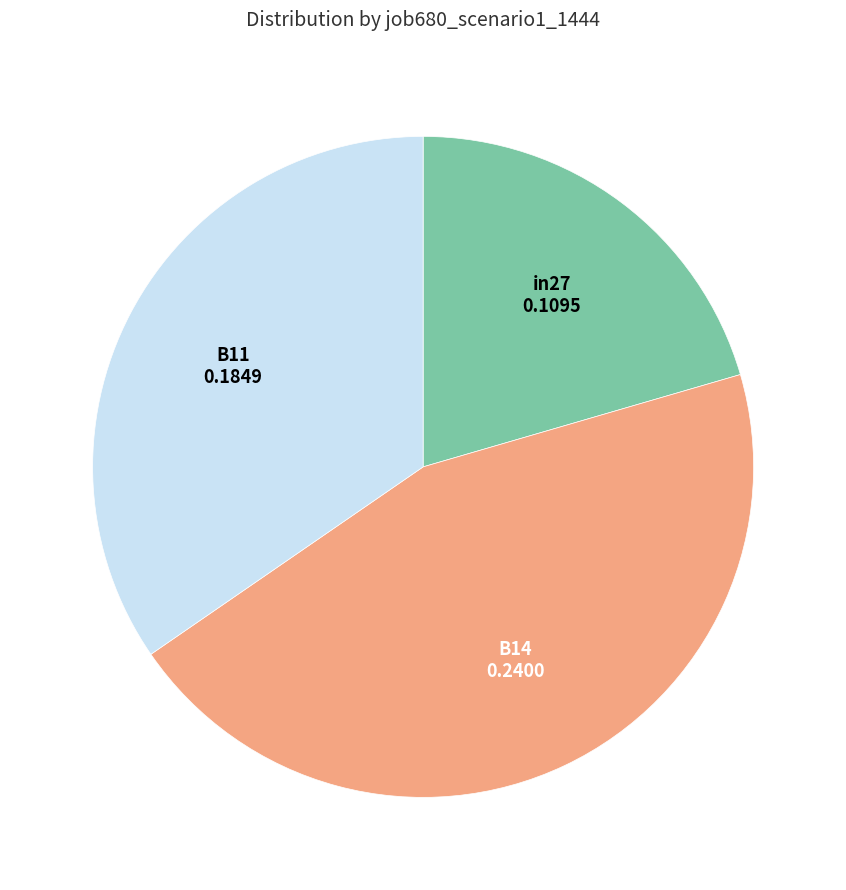

Does any single category account for the majority?

No